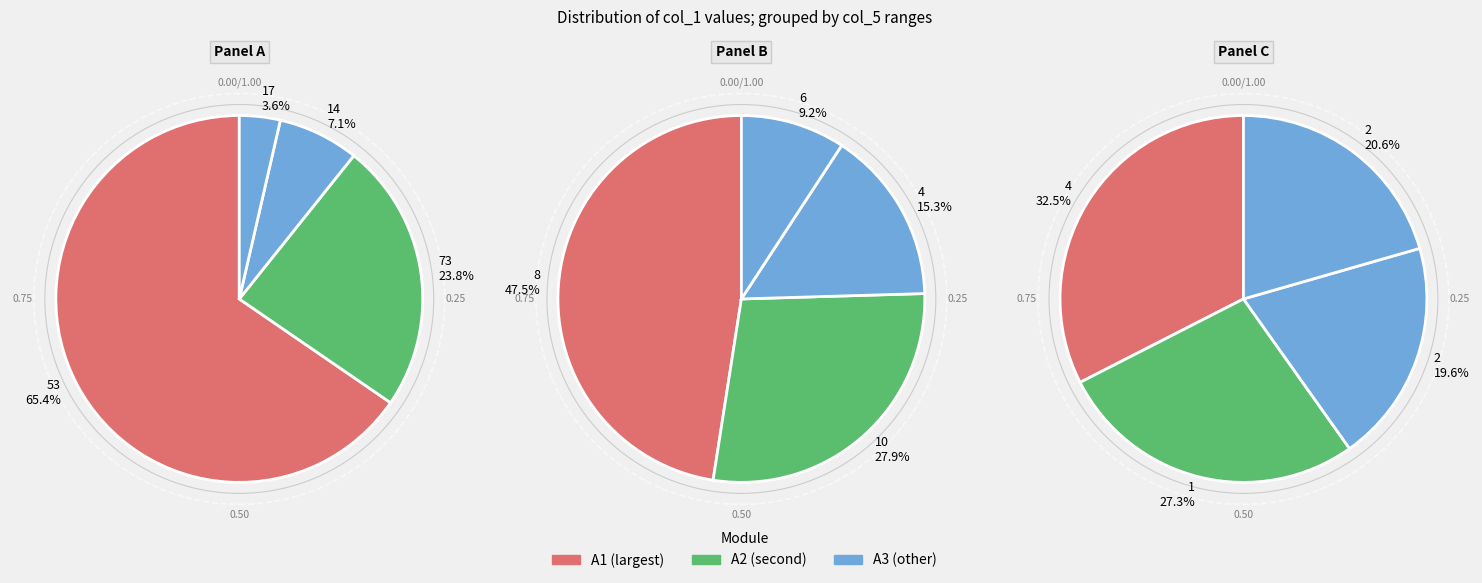

How many slices are in this pie chart?

12